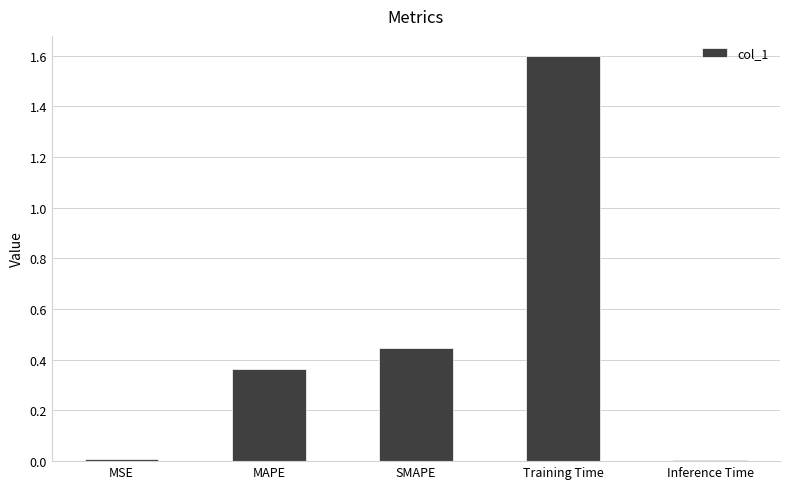

What position from the left is MSE?

1